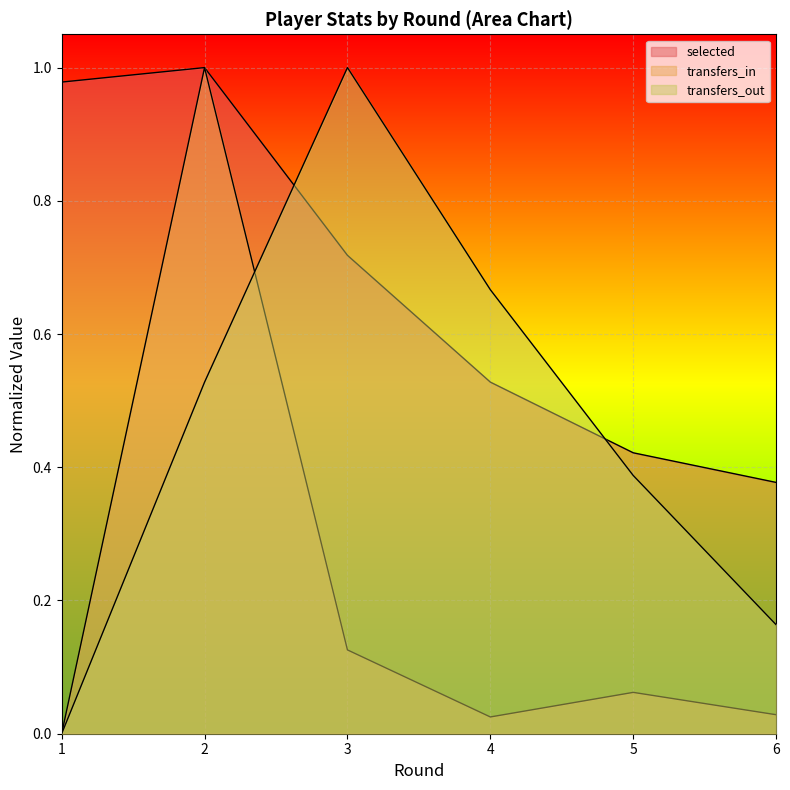

At which label does transfers_in reach its peak?

2